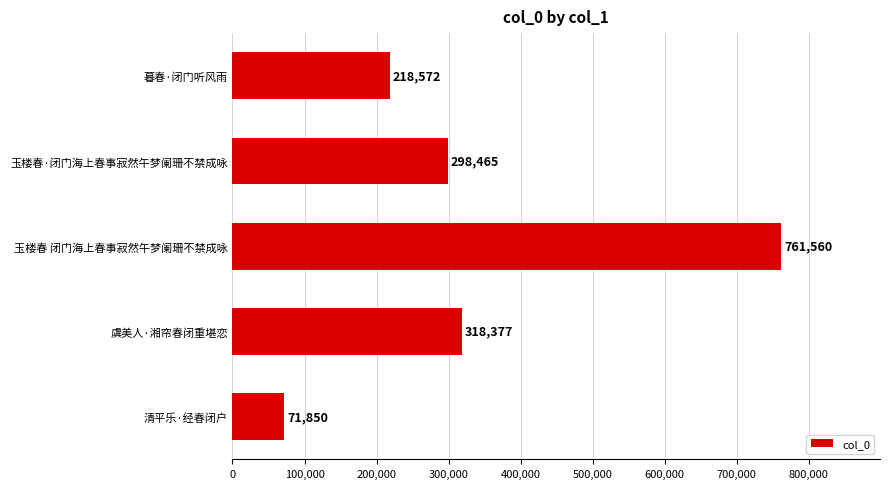

Rank the categories by value from lowest to highest.

清平乐·经春闭户, 暮春·闭门听风雨, 玉楼春·闭门海上春事寂然午梦阑珊不禁成咏, 虞美人·湘帘春闭重堪恋, 玉楼春 闭门海上春事寂然午梦阑珊不禁成咏